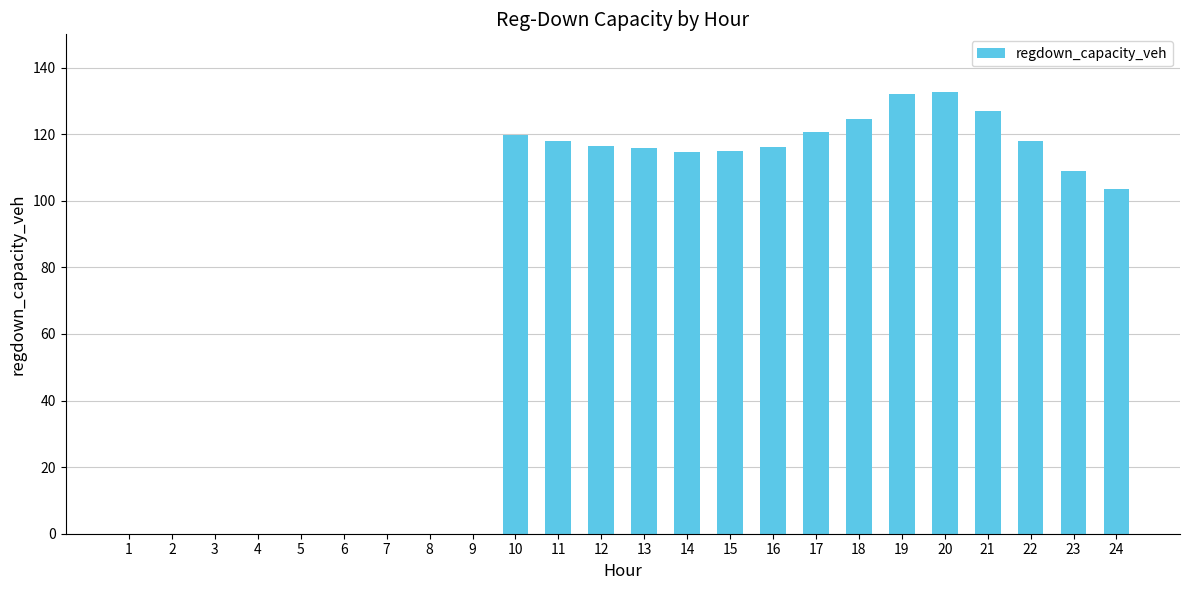

What is the maximum value shown in the chart?

132.7